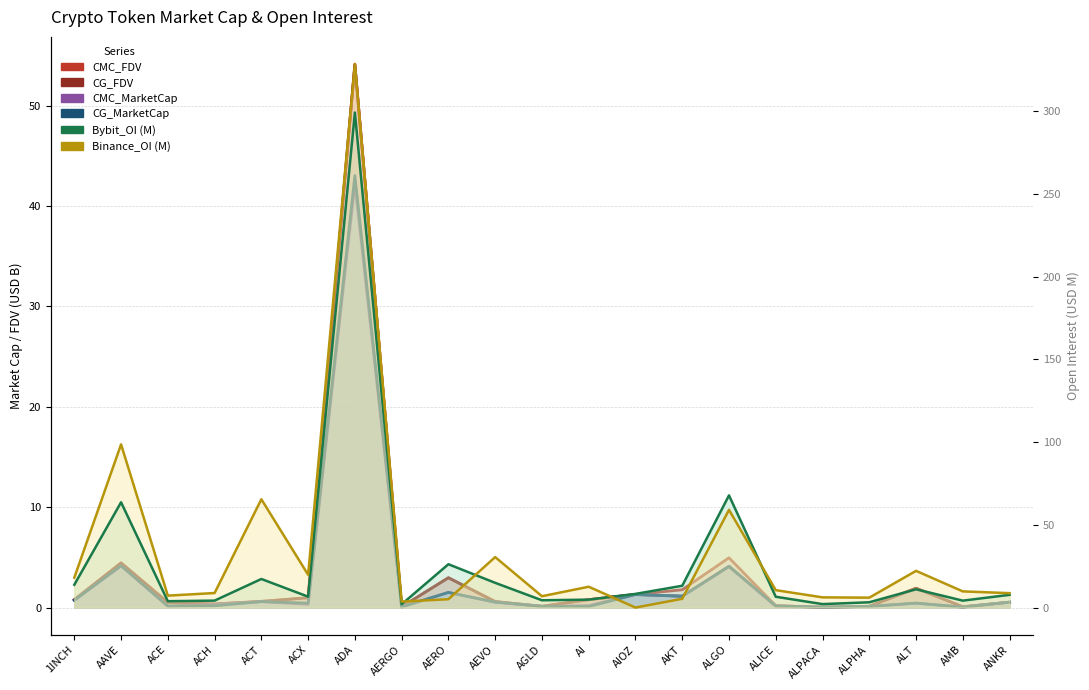

What is the minimum value for Bybit_OI?

2.0